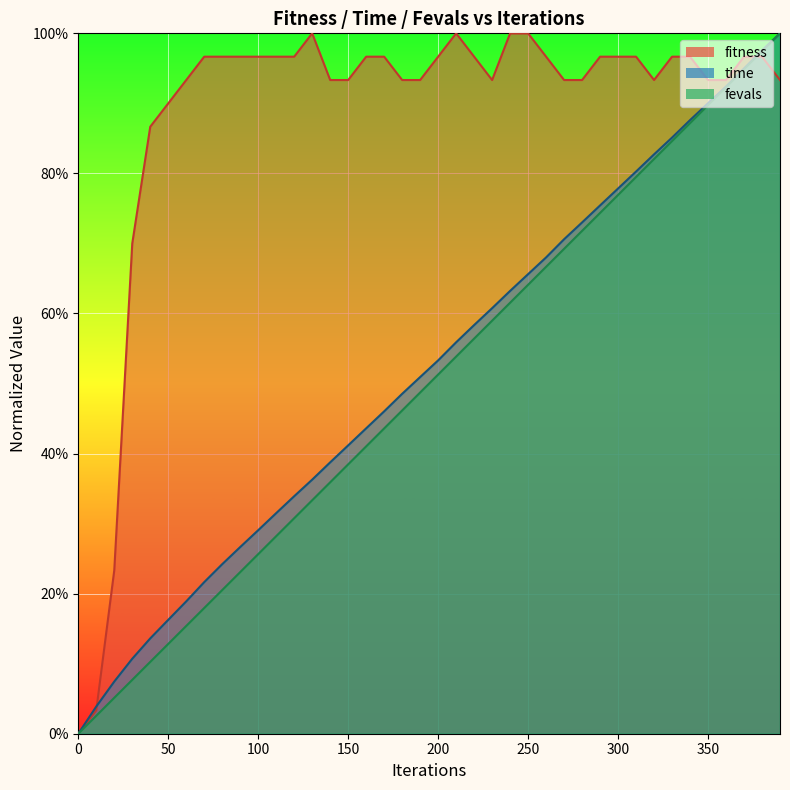

True or false: fevals has a value of 0.9 at 340.

True